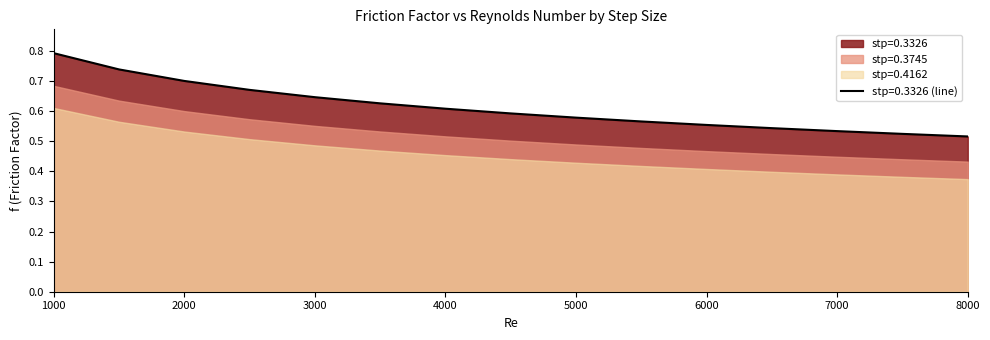

What value does the stp=0.4162 series have at 4500?

0.4